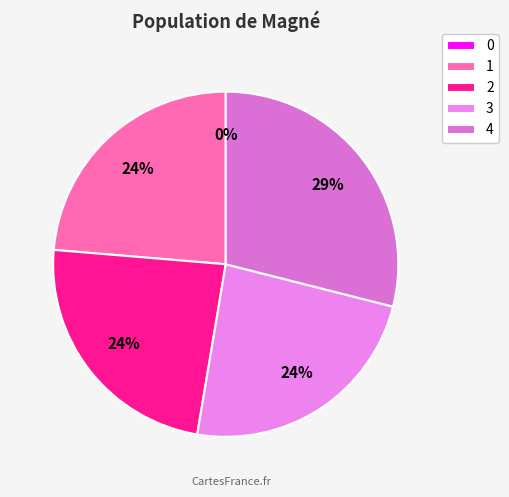

Is it true that 1 is 24% of the pie?

True